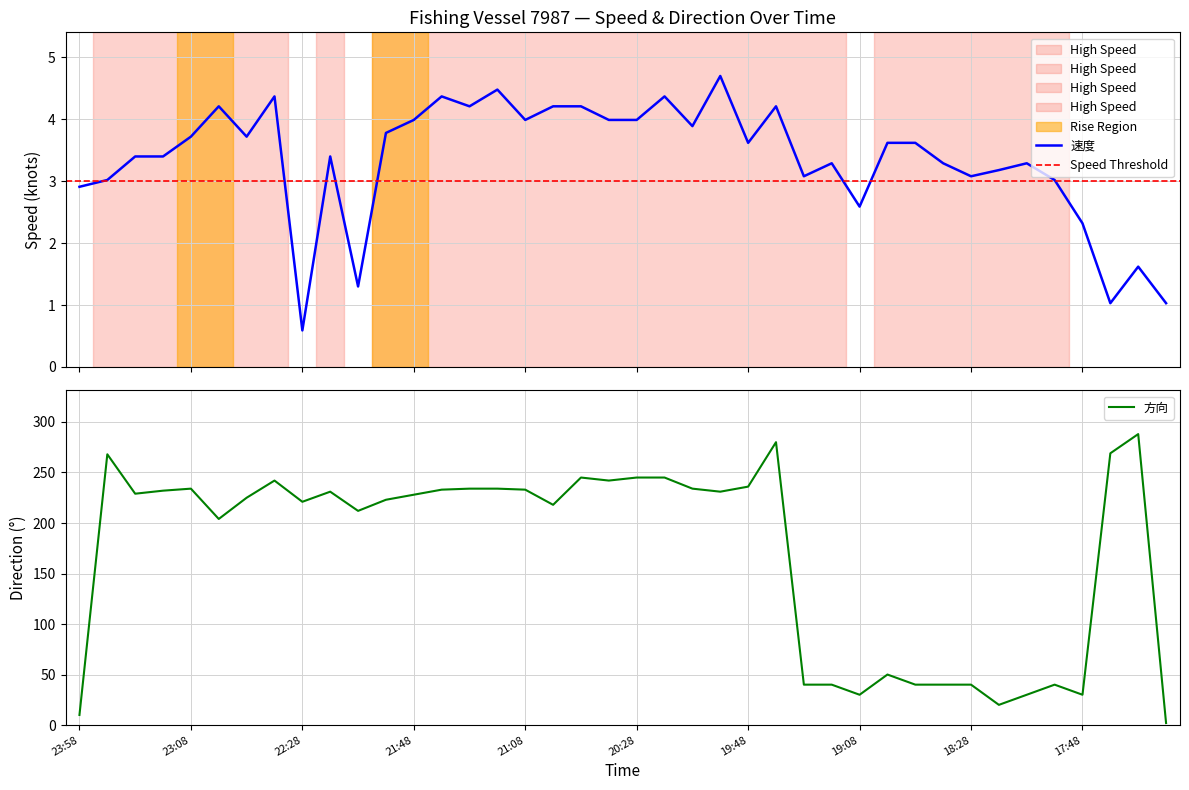

How many data points in 速度 are above 3?

32